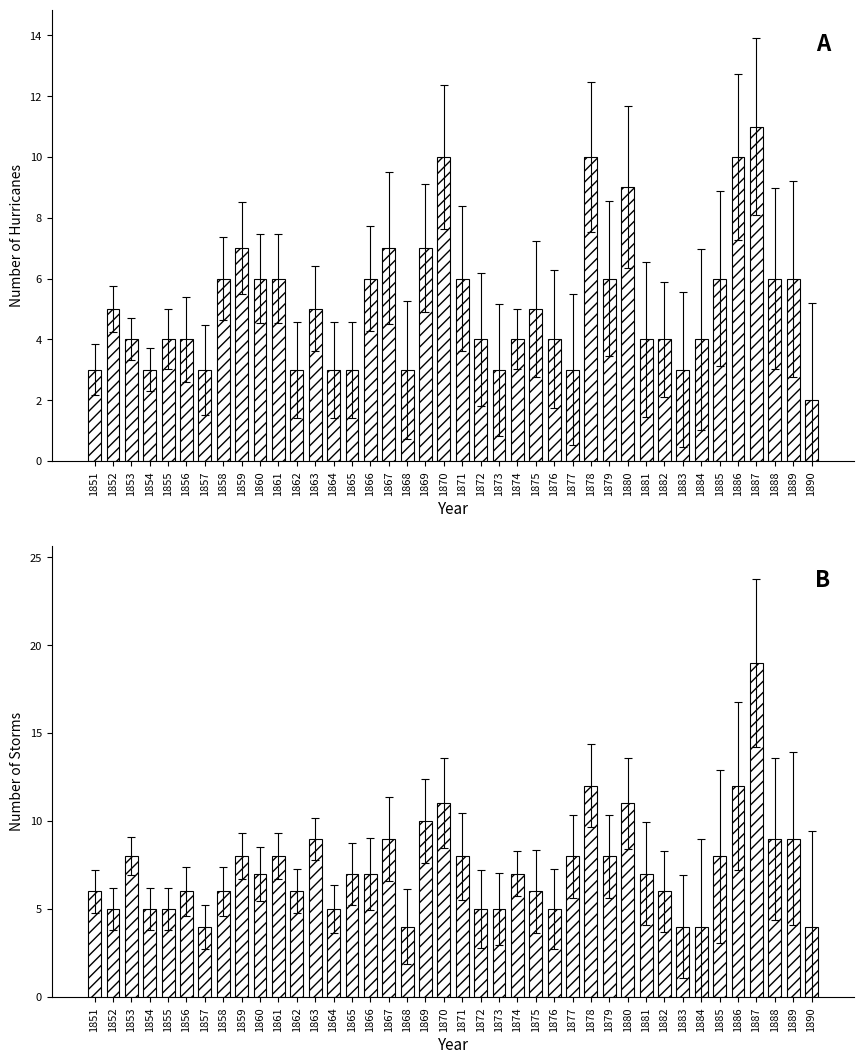

How many groups of bars are there?

40